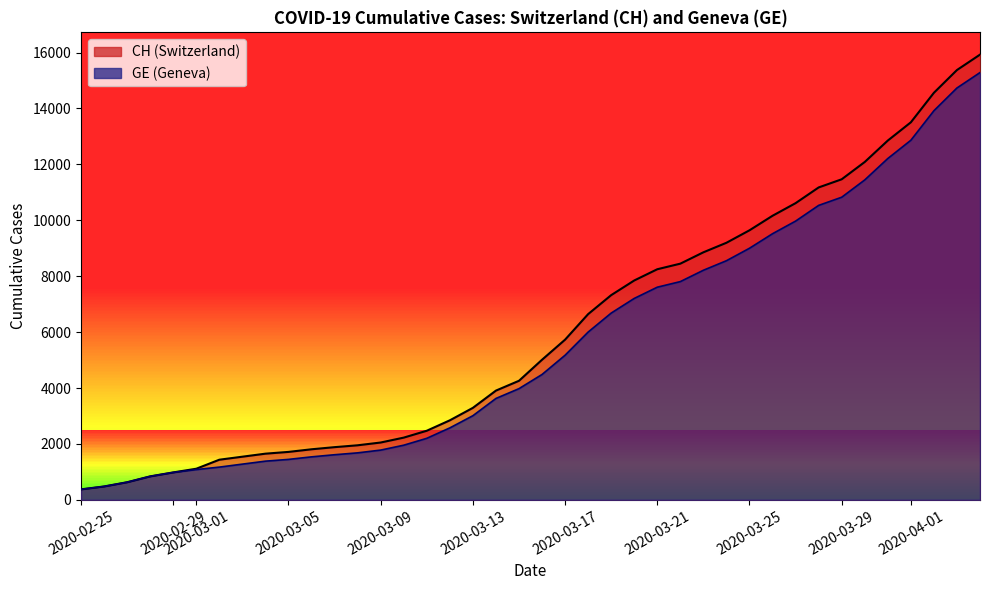

Is it true that CH equals 4236 at 2020-03-25?

False